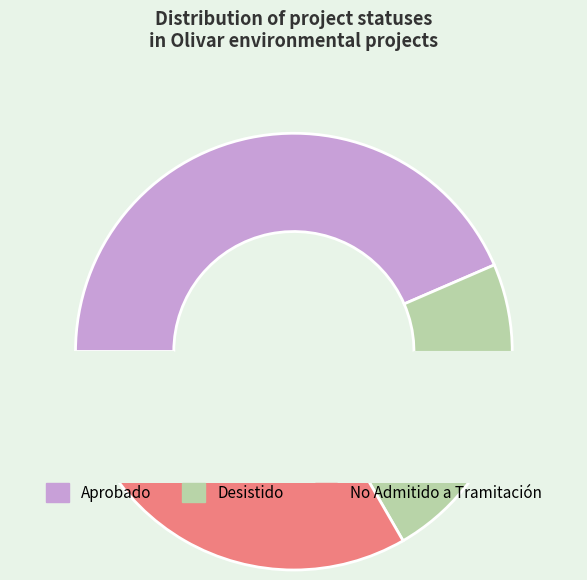

What is the ratio of the value at No Admitido a Tramitación to the value at Desistido?

1.4